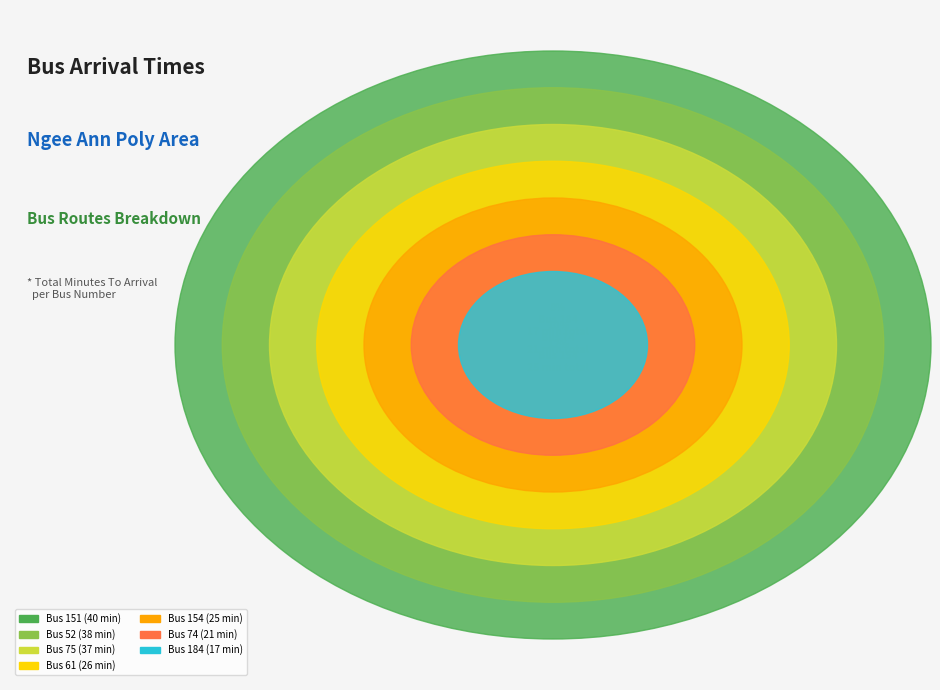

Is it true that 52 is 1% of the pie?

False